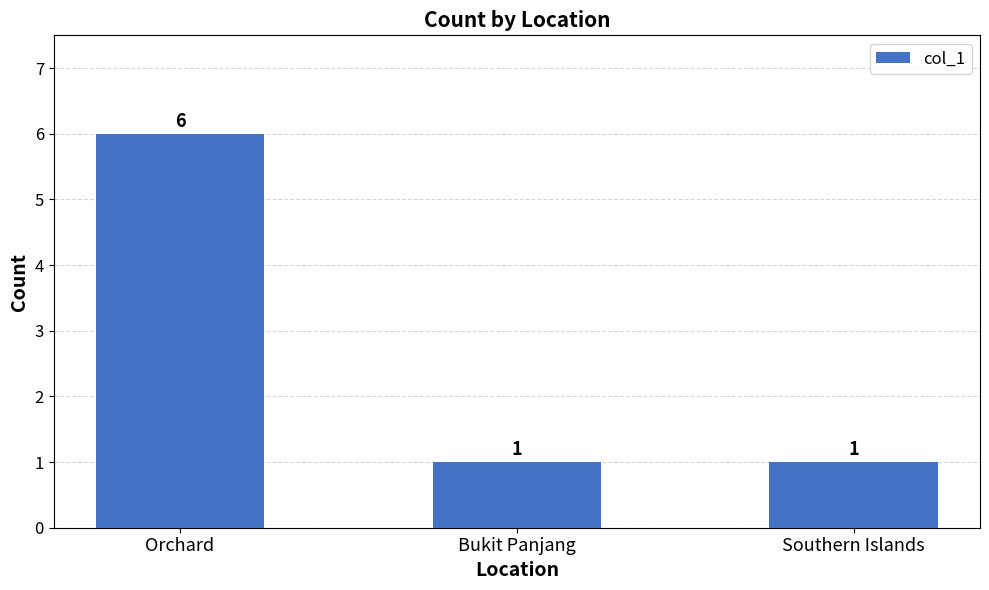

The value at Southern Islands is 2. True or false?

False